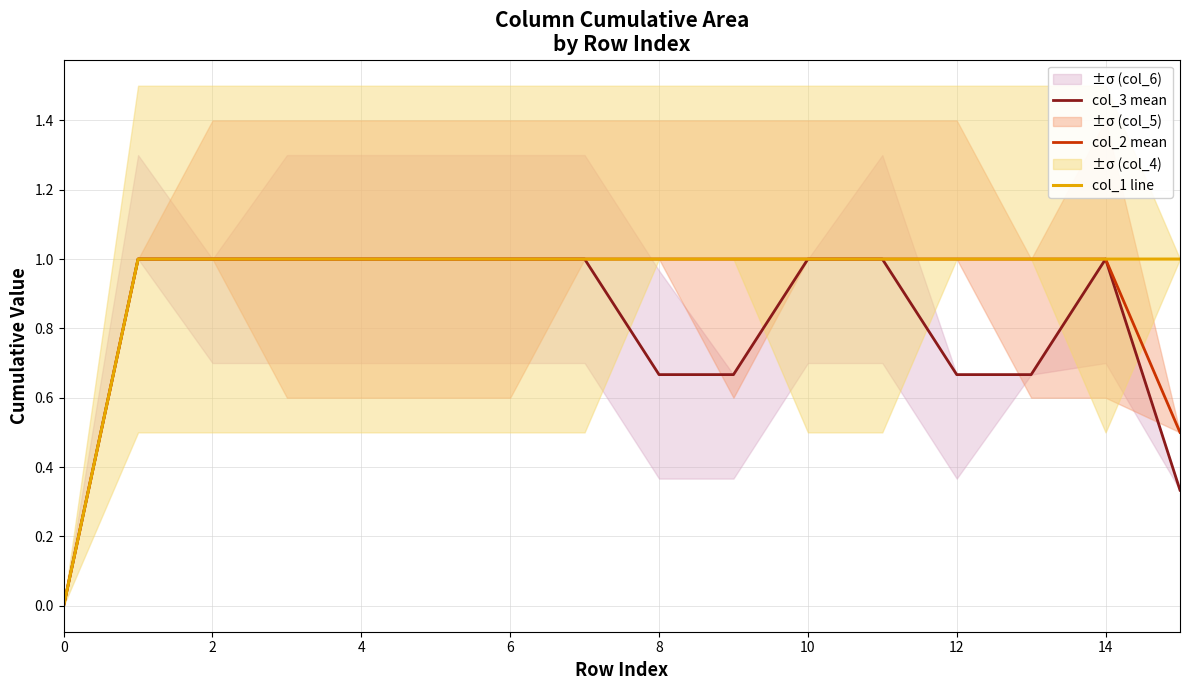

Is it true that col_3 mean equals 0.0 at 0?

True